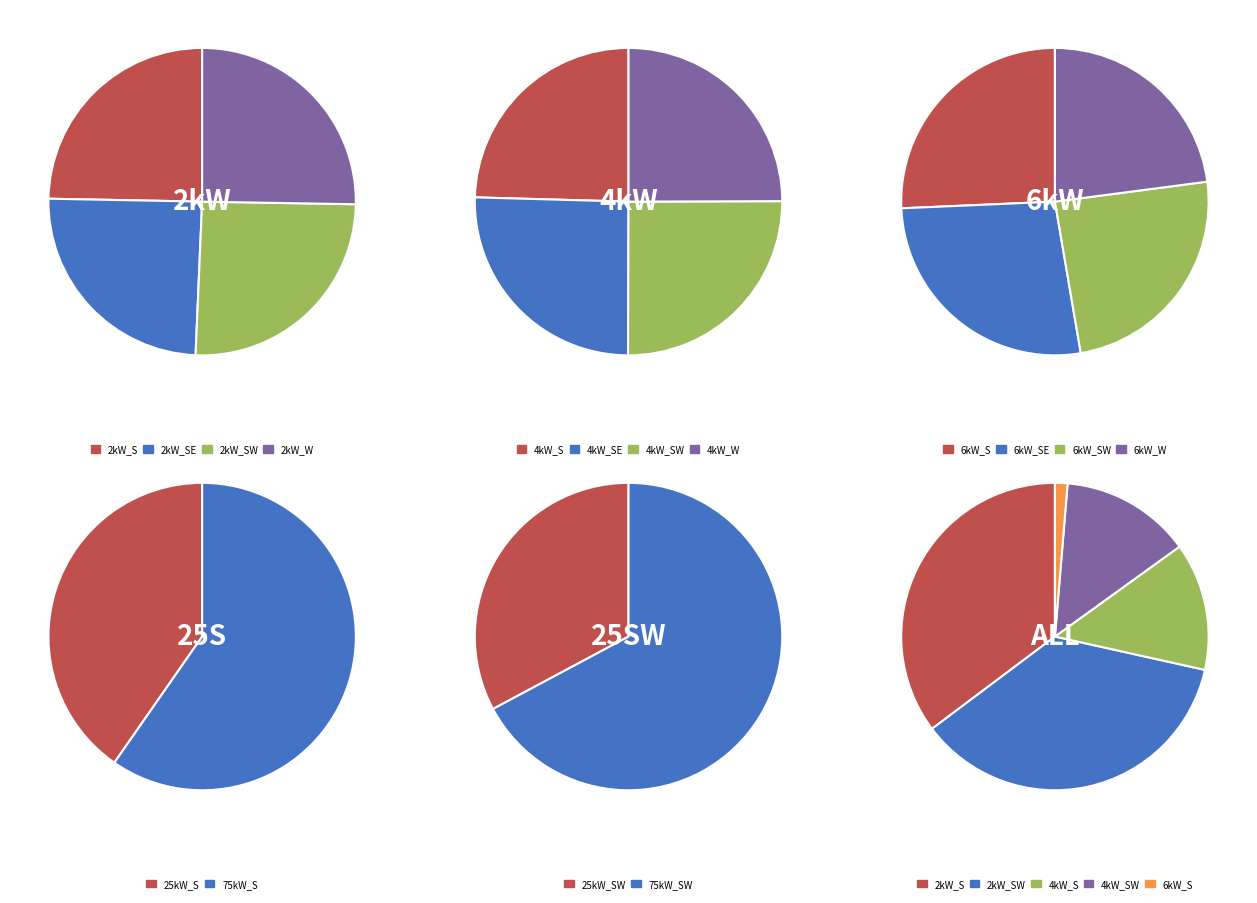

Is there a majority slice in this chart?

No